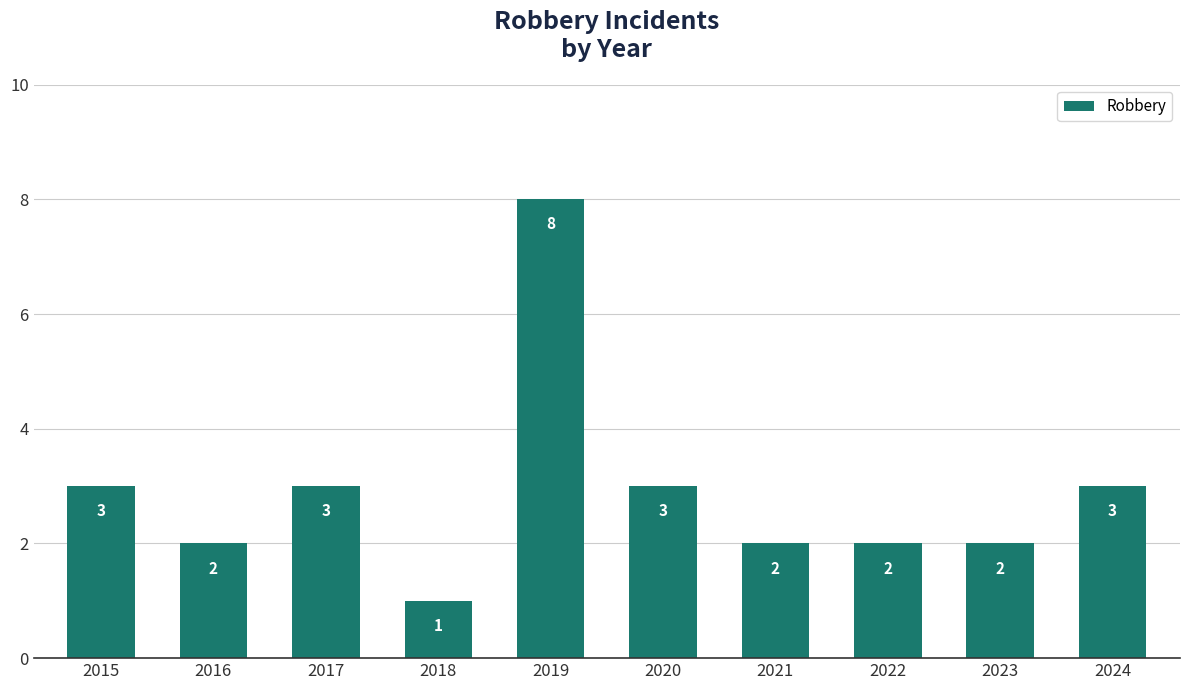

The value at 2019 is 8. True or false?

True